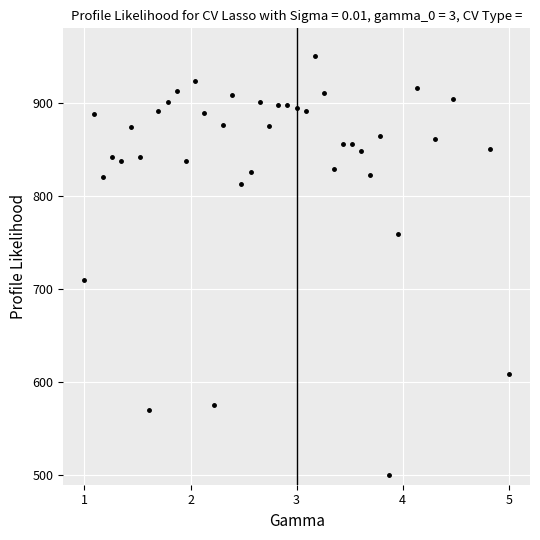

What Y value in the scatter plot is closest to 725?

709.4